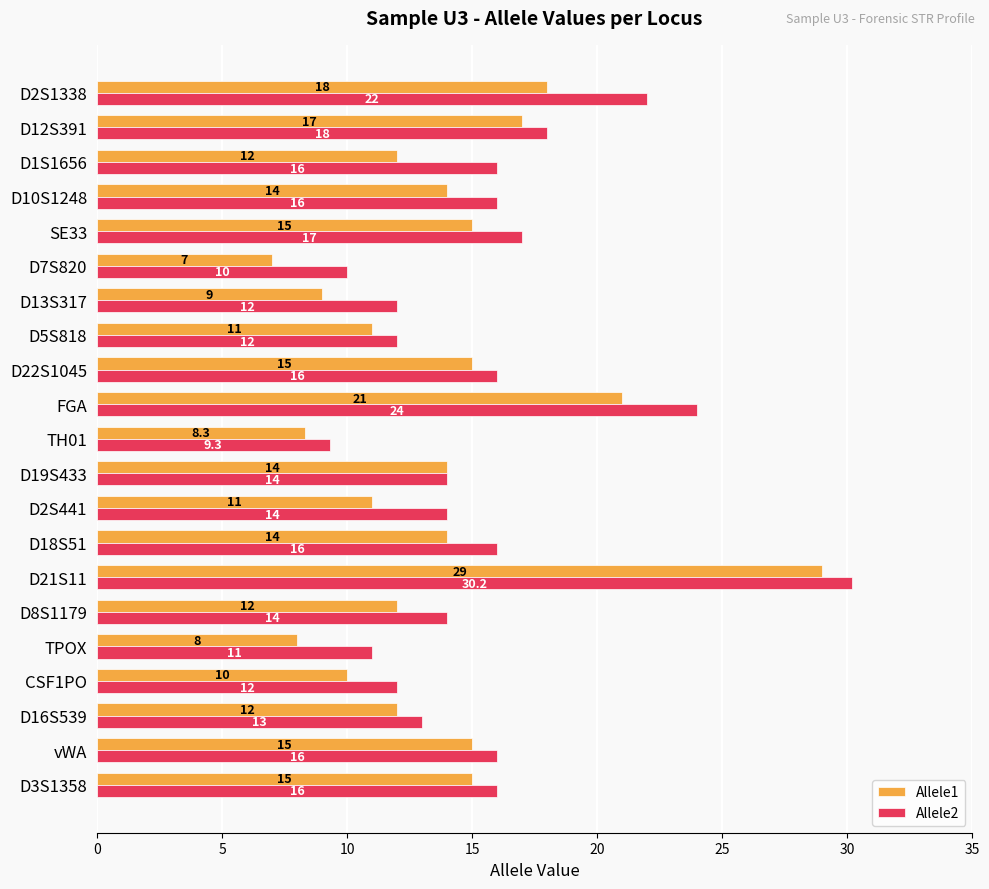

What is the maximum value for Allele1?

29.0